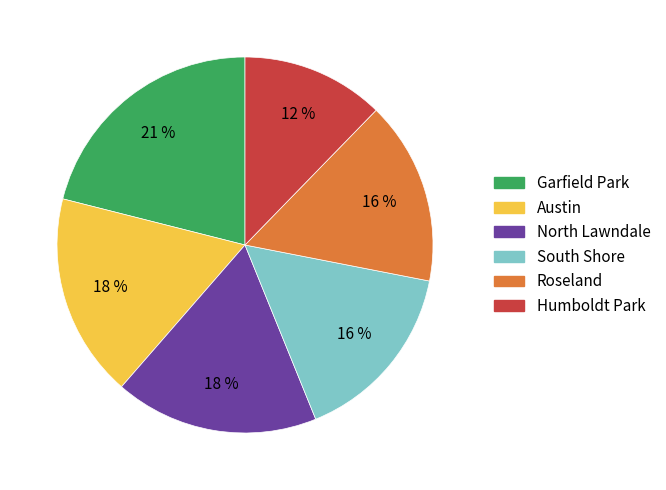

Does any single category account for the majority?

No